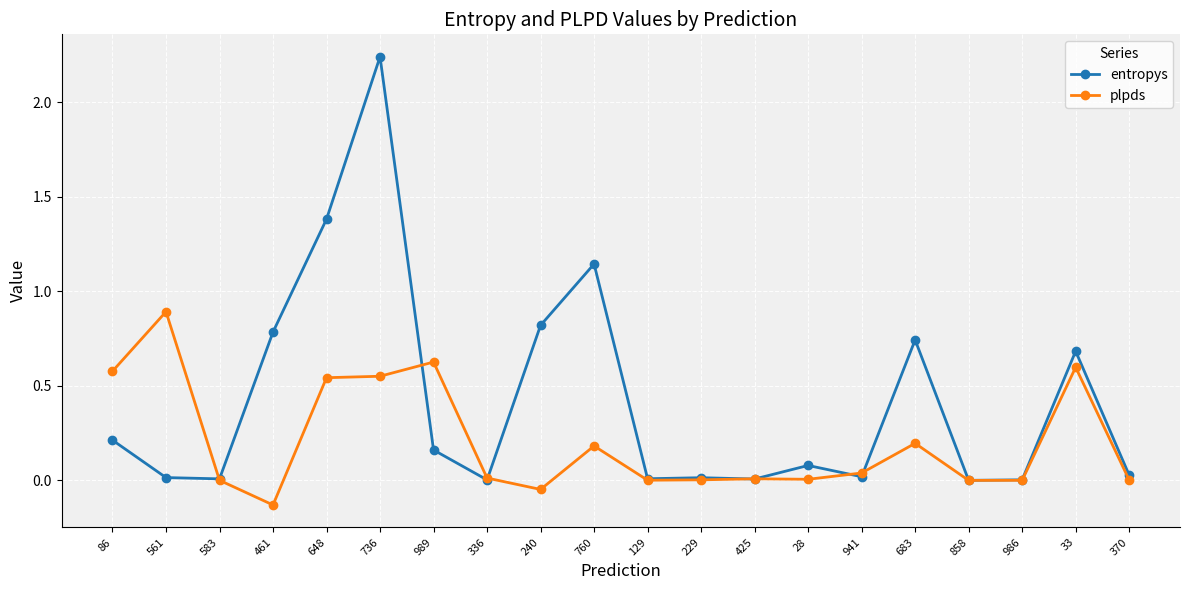

At which label does plpds reach its peak?

561